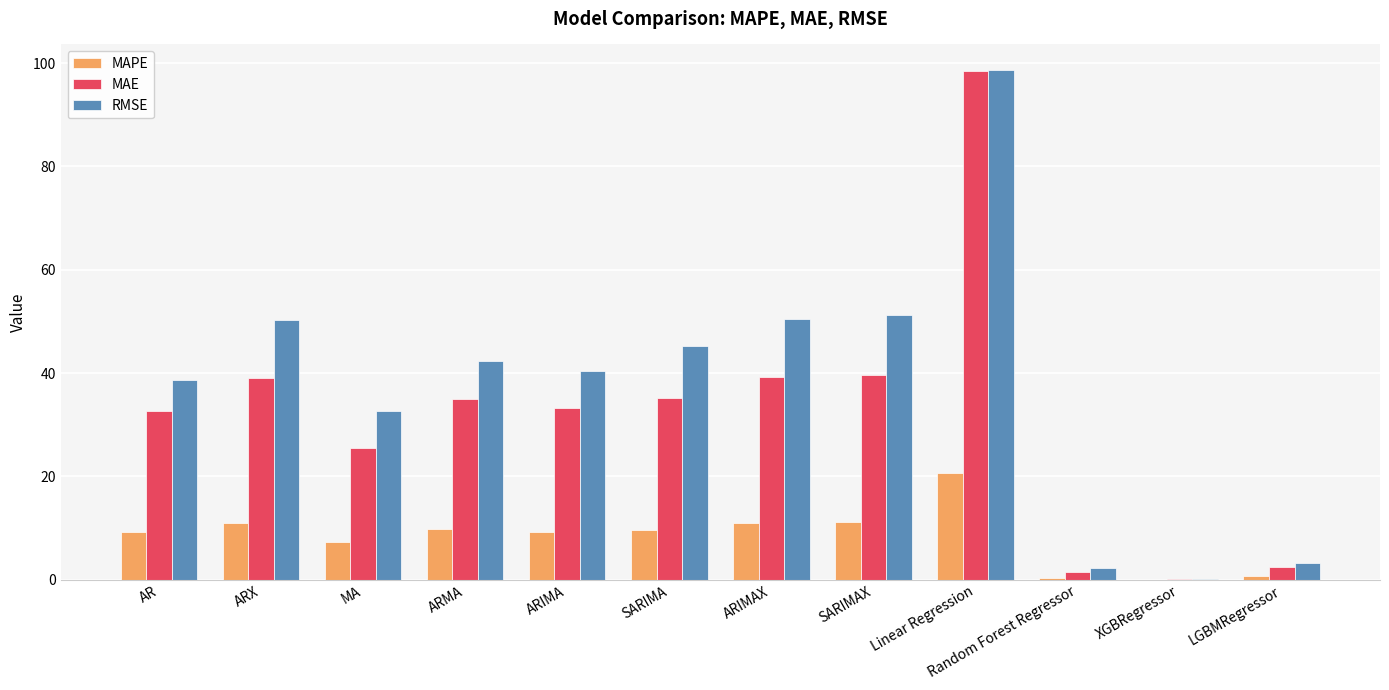

Which series has the largest range (max minus min)?

RMSE